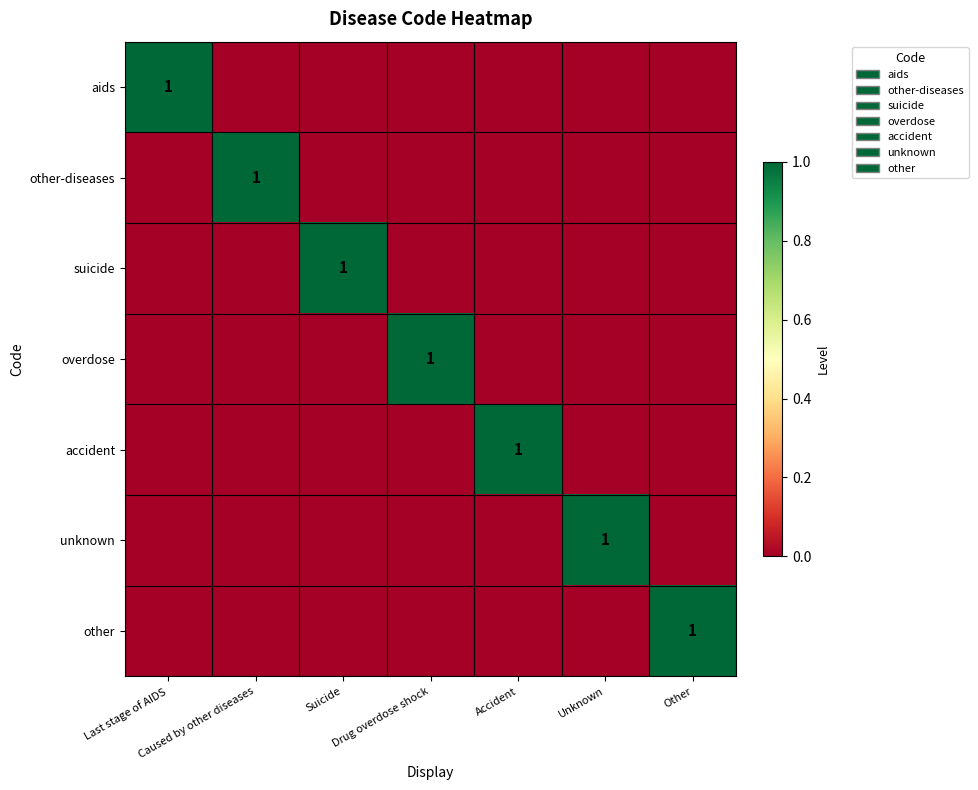

How many other-diseases values are between 0 and 1?

7